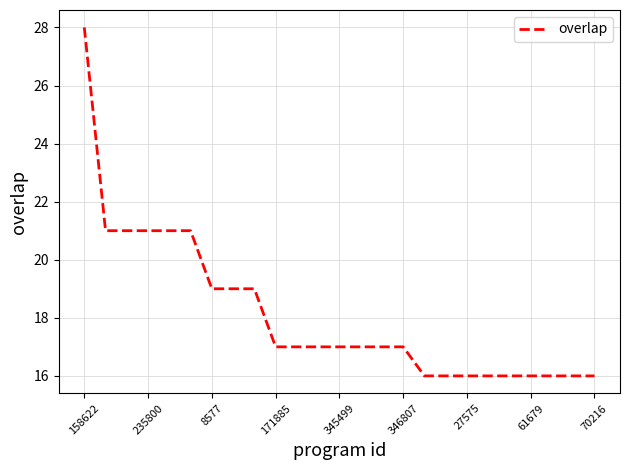

What is the greatest value displayed?

28